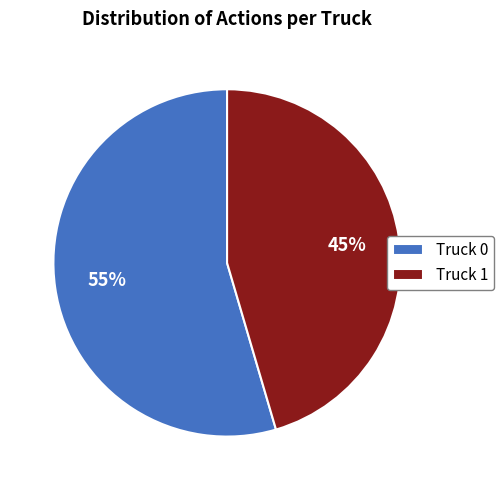

The Truck 0 slice represents 65% of the pie. True or false?

False